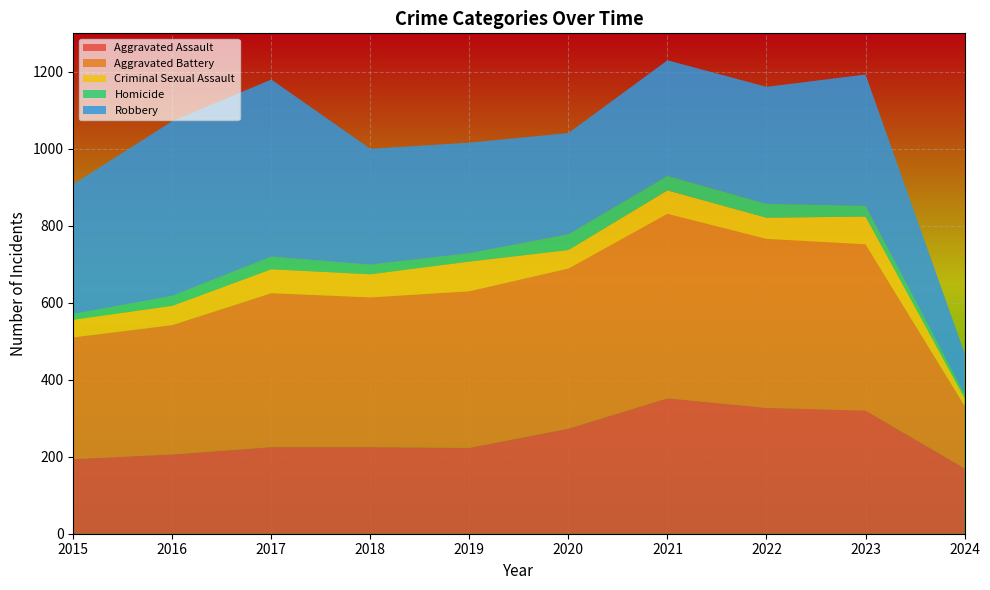

Reading left to right, what are all the values shown in this chart?

Aggravated Assault: 2015=194	2016=206	2017=225	2018=225	2019=223	2020=273	2021=352	2022=327	2023=320	2024=170
Aggravated Battery: 2015=316	2016=336	2017=400	2018=389	2019=407	2020=416	2021=479	2022=439	2023=432	2024=162
Criminal Sexual Assault: 2015=46	2016=50	2017=62	2018=60	2019=77	2020=48	2021=61	2022=55	2023=72	2024=21
Homicide: 2015=15	2016=26	2017=33	2018=25	2019=22	2020=41	2021=38	2022=36	2023=28	2024=10
Robbery: 2015=337	2016=454	2017=460	2018=301	2019=287	2020=263	2021=300	2022=304	2023=341	2024=106